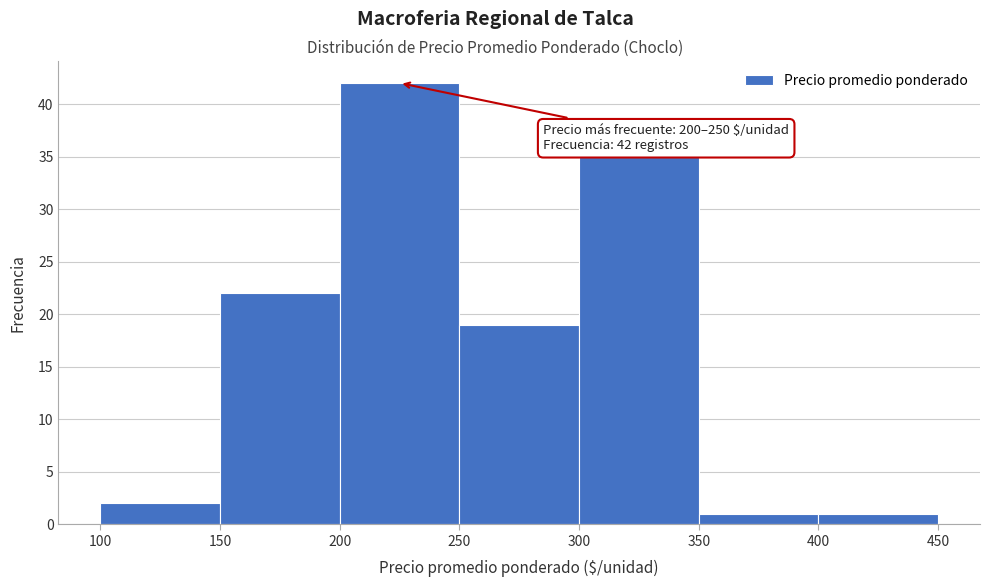

Which range on the x-axis has the tallest bar?

200 to 250